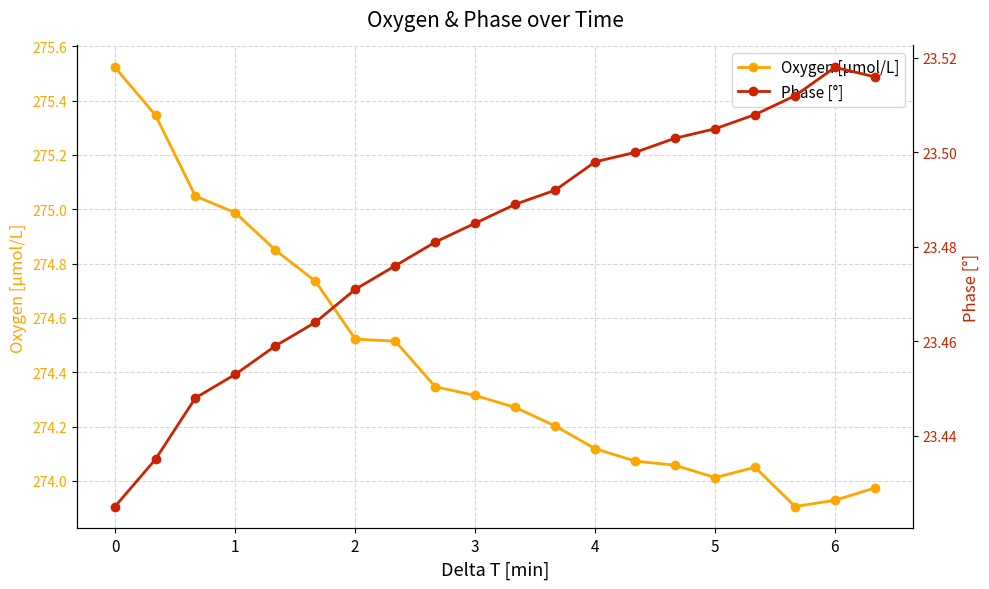

What is the maximum value for Oxygen [μmol/L]?

275.5